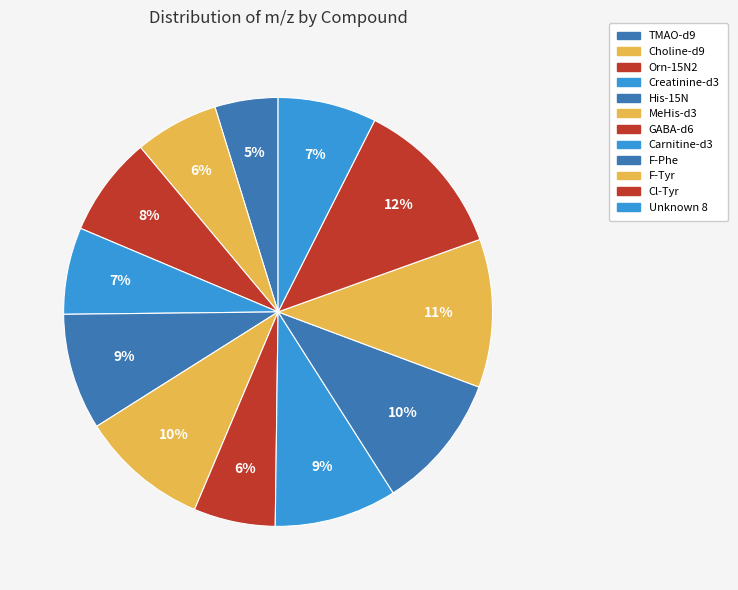

To the nearest percent, what is the combined percentage of F-Tyr and Choline-d9?

18%